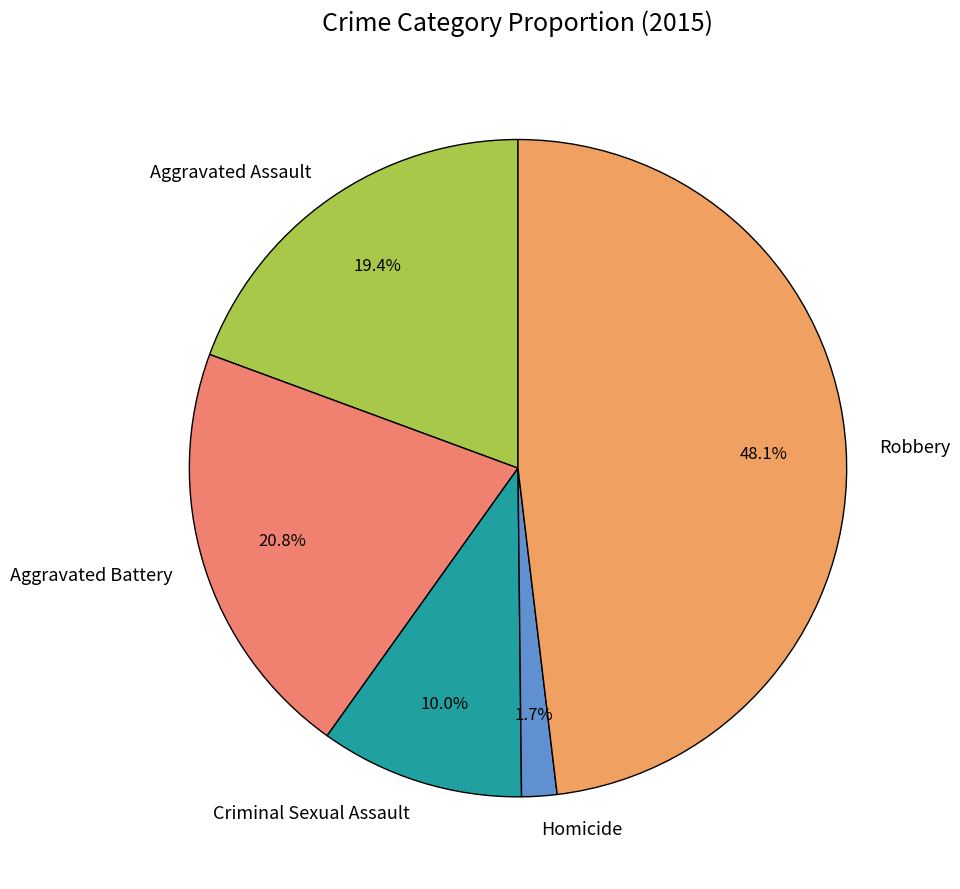

Is Robbery the majority of the pie?

No